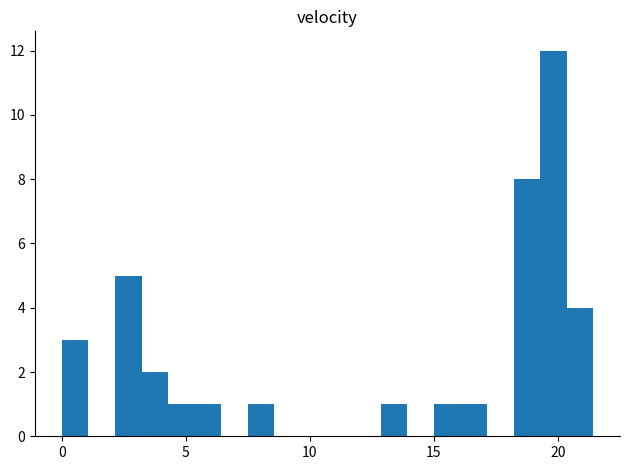

Read against the x-axis, roughly where is the centre of the tallest bar?

20.0